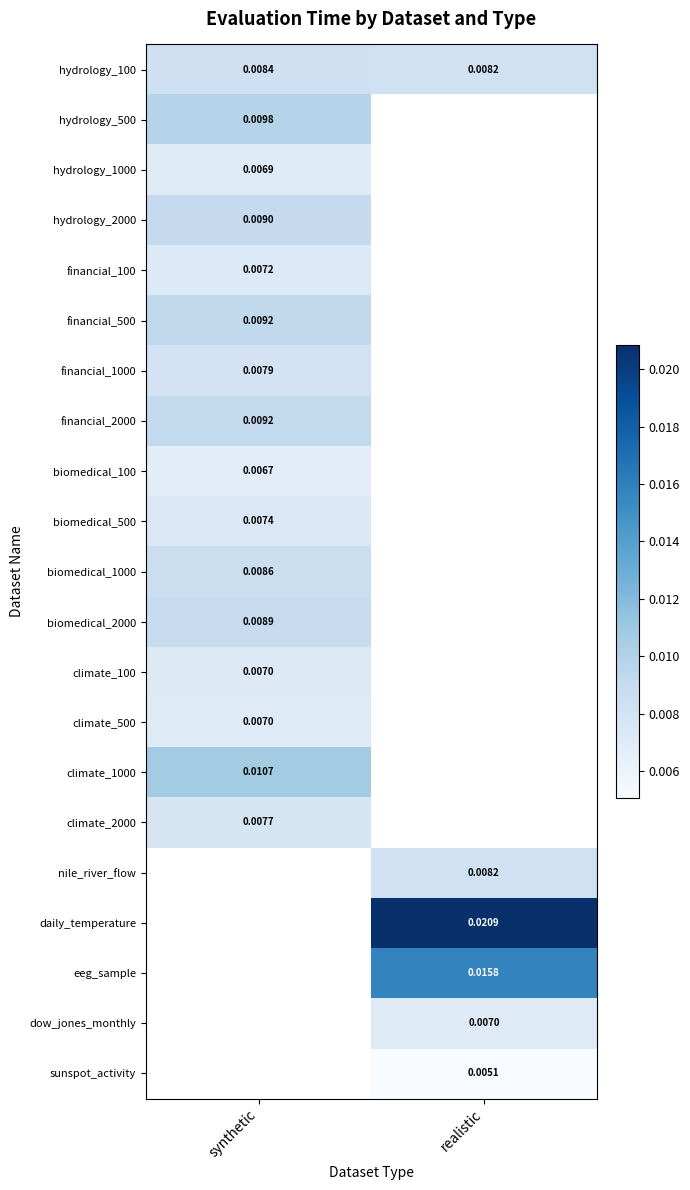

Is the value of hydrology_1000 at synthetic greater than the value of daily_temperature at realistic?

No